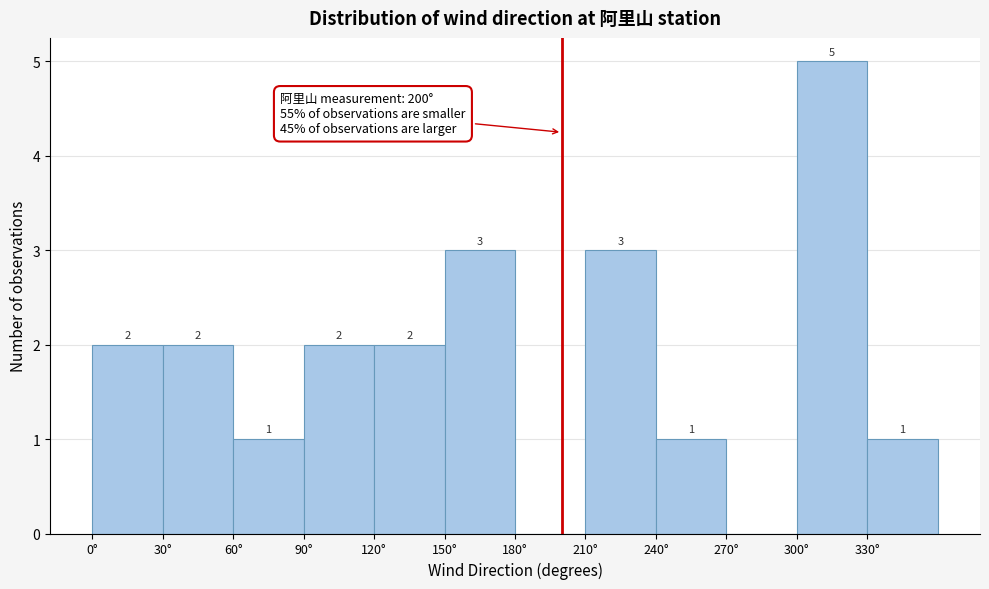

Which range on the x-axis has the tallest bar?

300 to 330